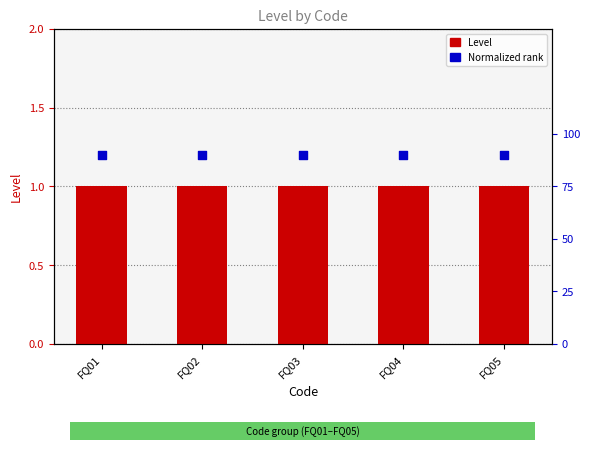

Which series has the widest spread of Y values?

Level